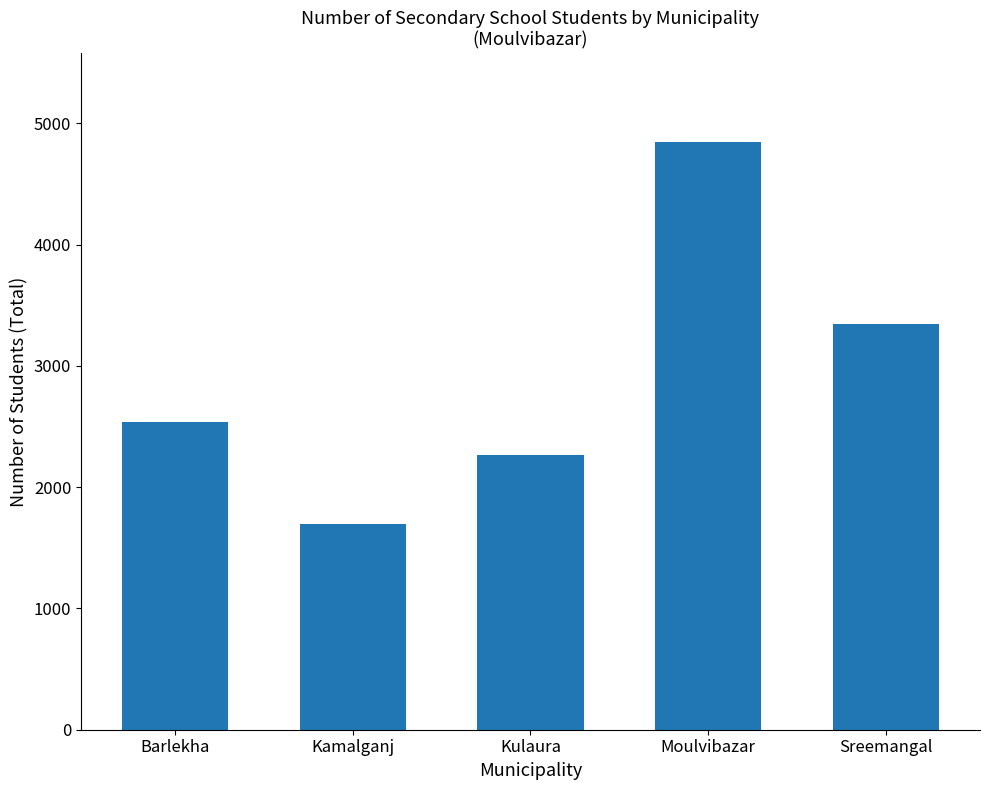

How many distinct data groups are displayed?

1